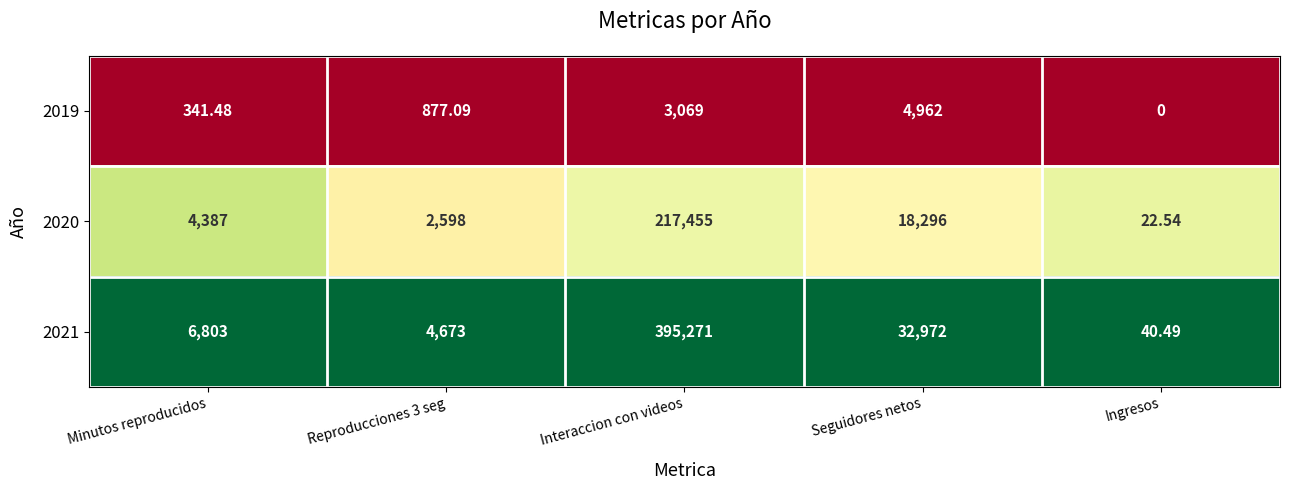

At which label does 2020 reach its peak?

Interaccion con videos